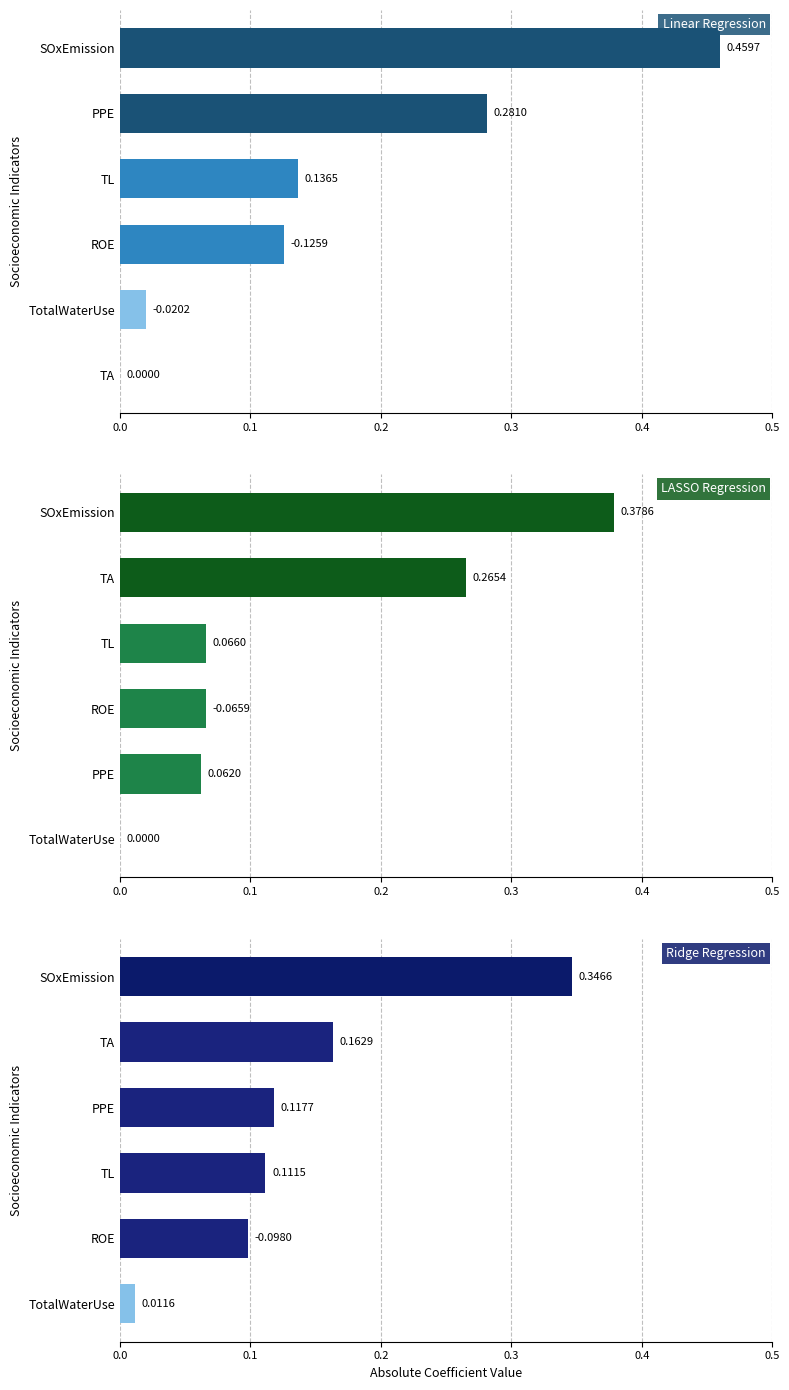

Are the bars grouped side by side (vs. stacked)?

Yes